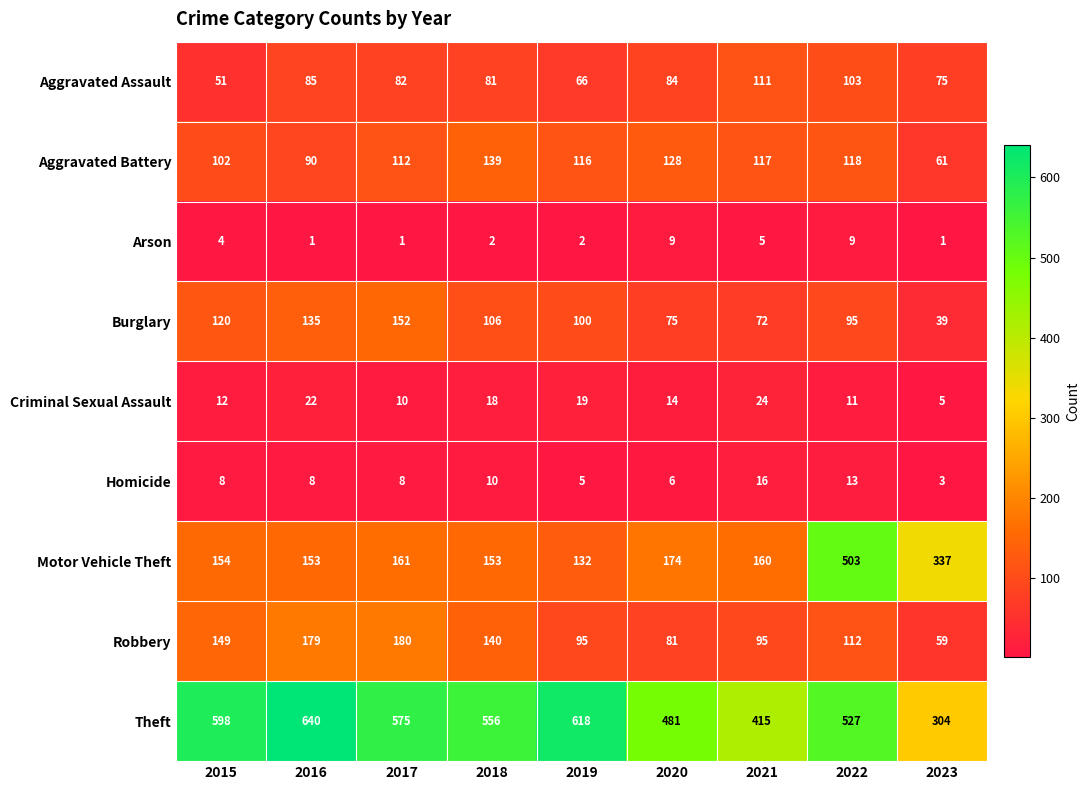

What is the average value of the Burglary series?

99